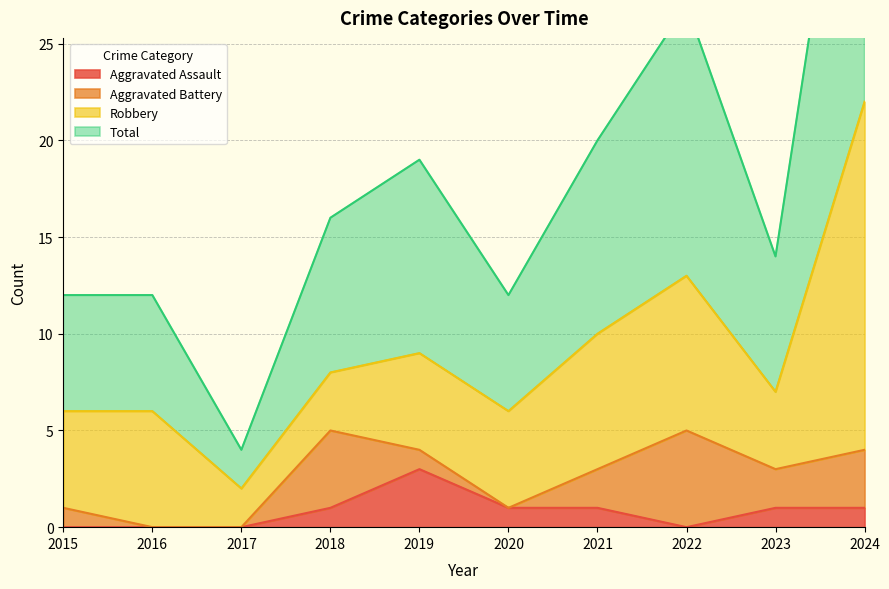

Which series has the largest total across all categories?

Total